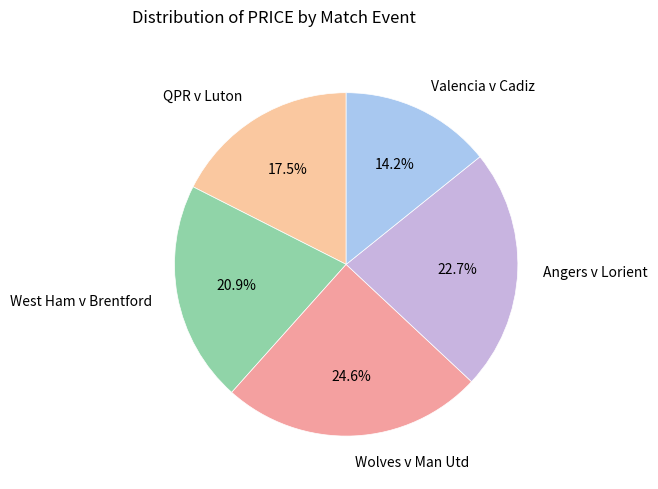

Which slice is the largest?

Wolves v Man Utd